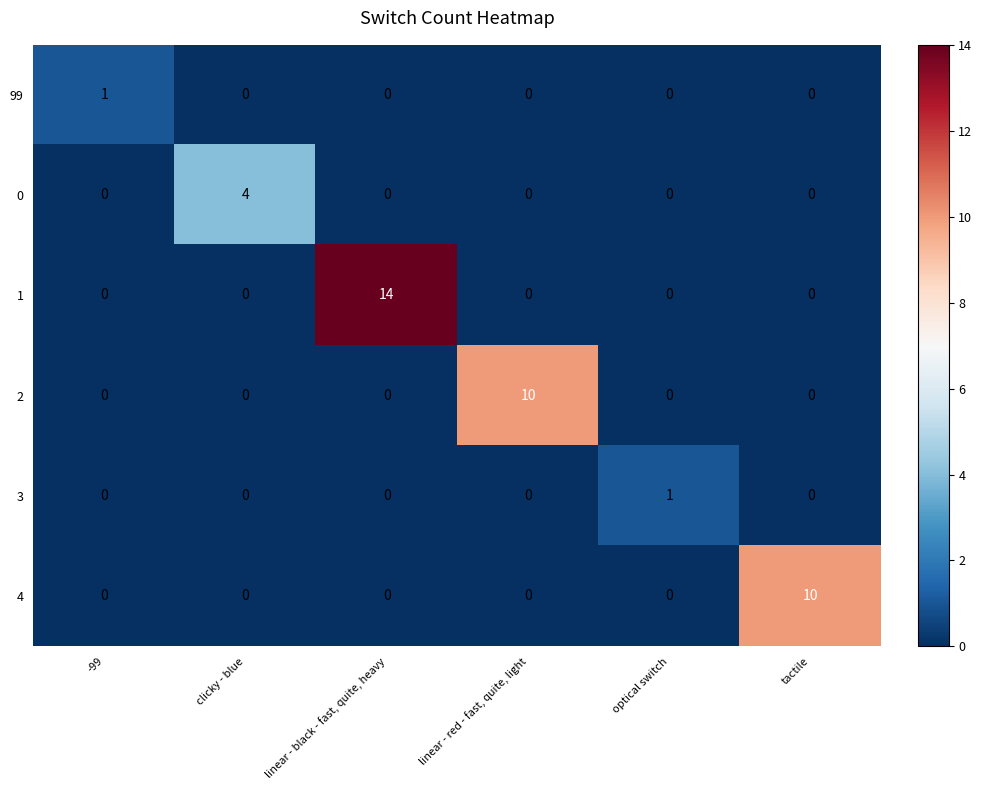

Which series has the widest spread of values?

1